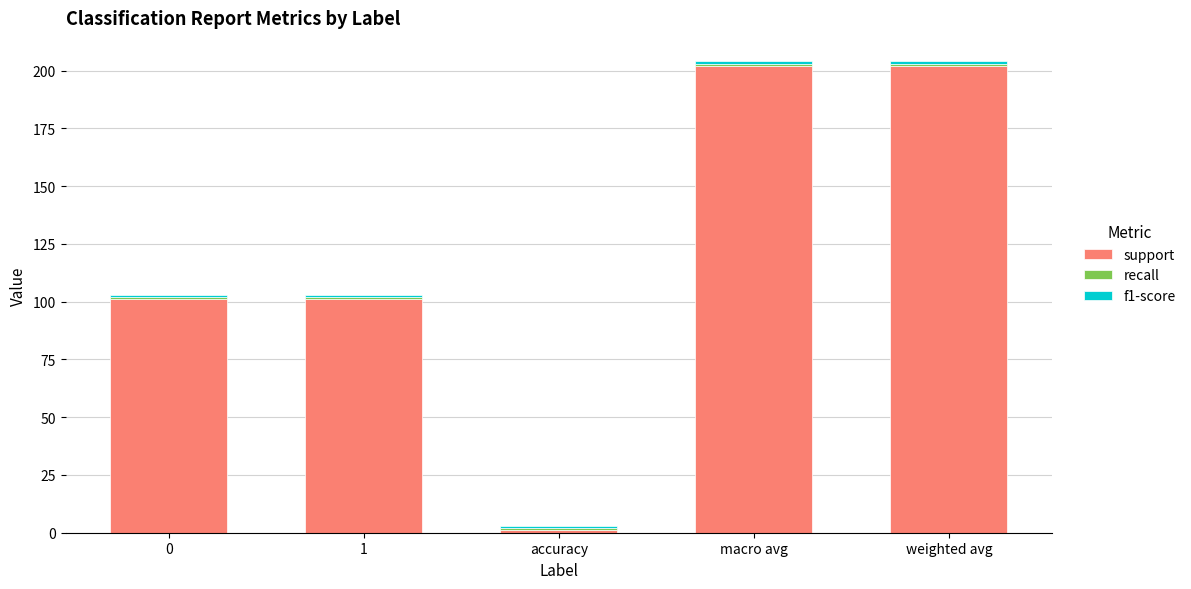

What is the difference between the maximum and minimum values in the support series?

201